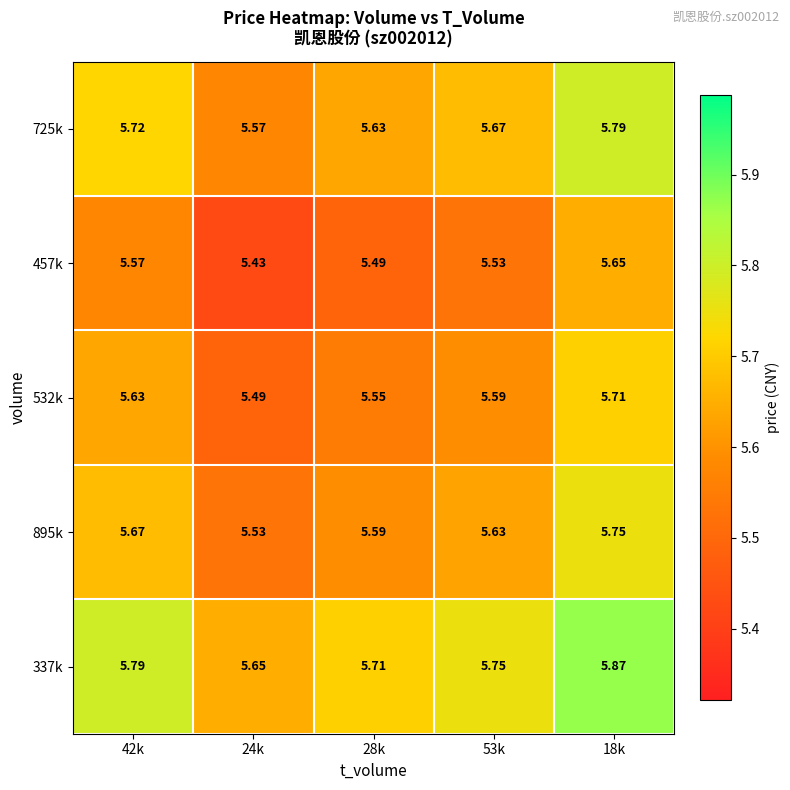

Is the value of 725k at 24k greater than the value of 337k at 28k?

No